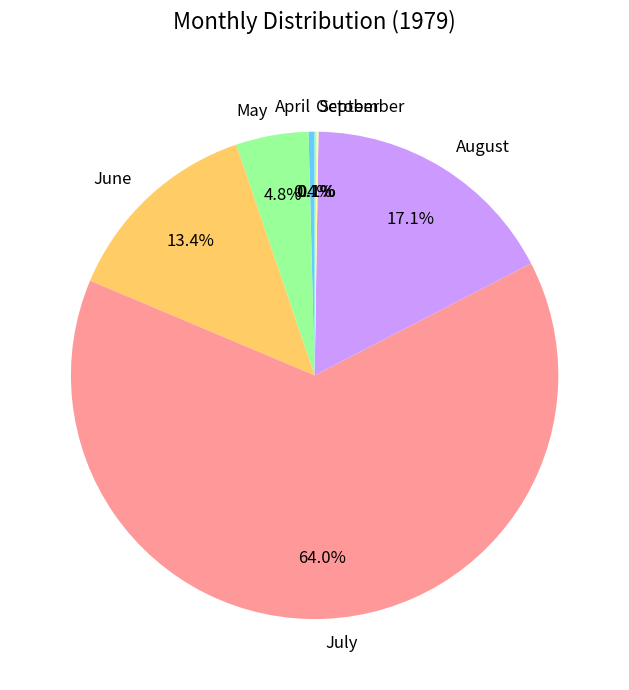

To the nearest percent, what is the difference between the largest and smallest slice percentages?

64%